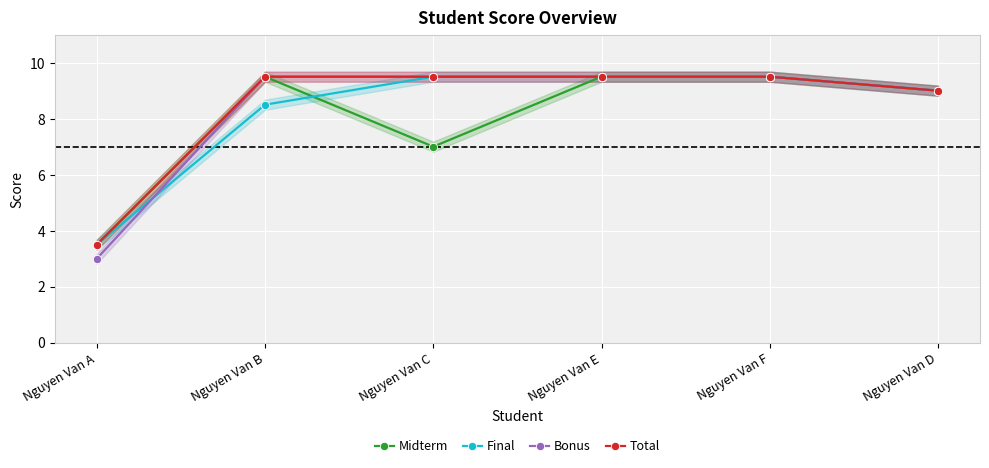

List the series in order of their peak value, highest first.

Midterm, Final, Bonus, Total